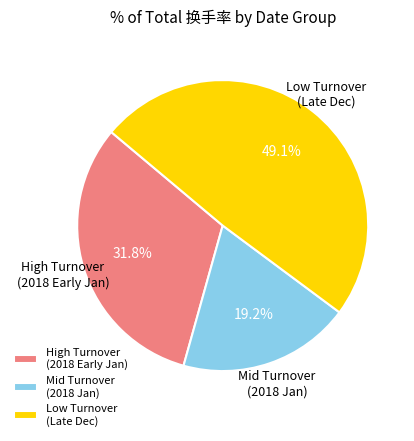

Approximately how many times larger is the value at Mid Turnover (2018 Jan) compared to High Turnover (2018 Early Jan)?

0.6